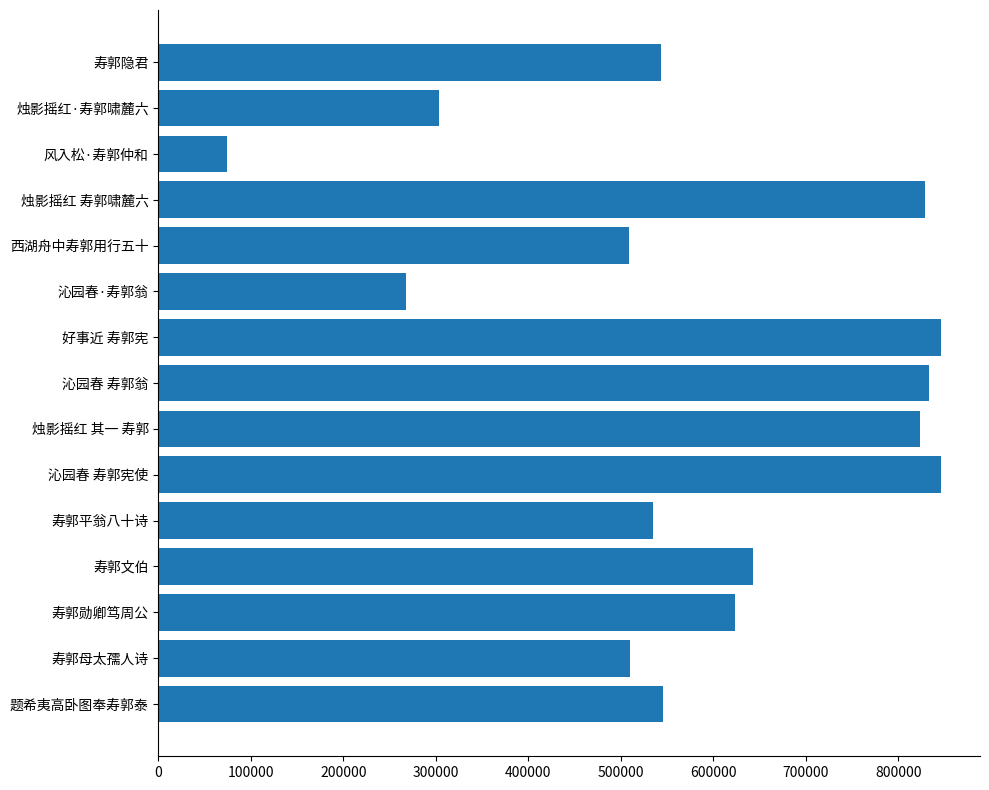

What is the average value?

582243